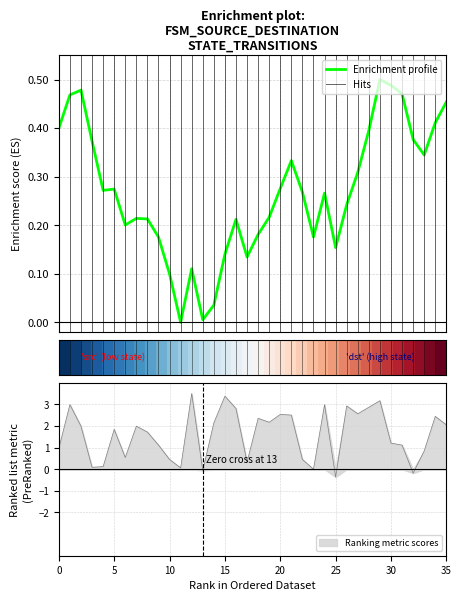

What is the value of the source_state point at the 9th from the left?

0.2